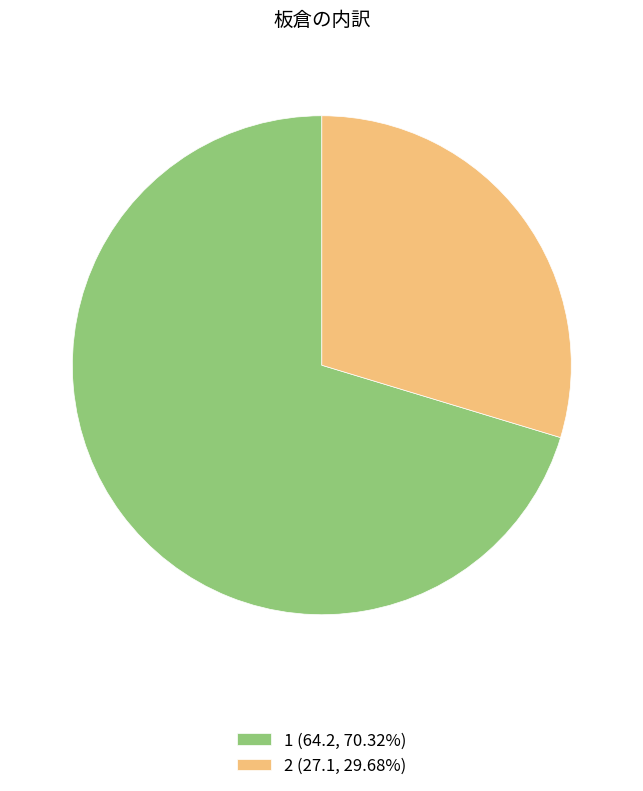

Do 2 (27.1, 29.68%) and 1 (64.2, 70.32%) together represent more than half of the pie?

Yes